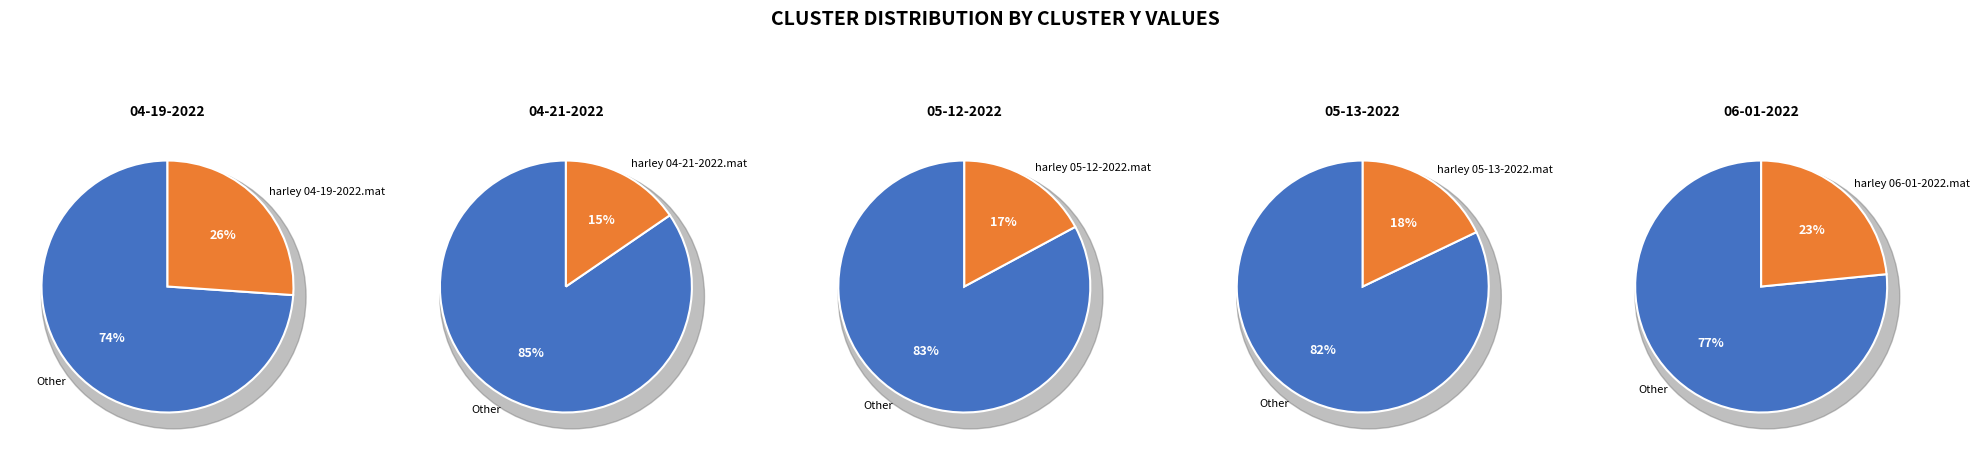

How much of the chart is everything except harley 06-01-2022.mat?

76.6%